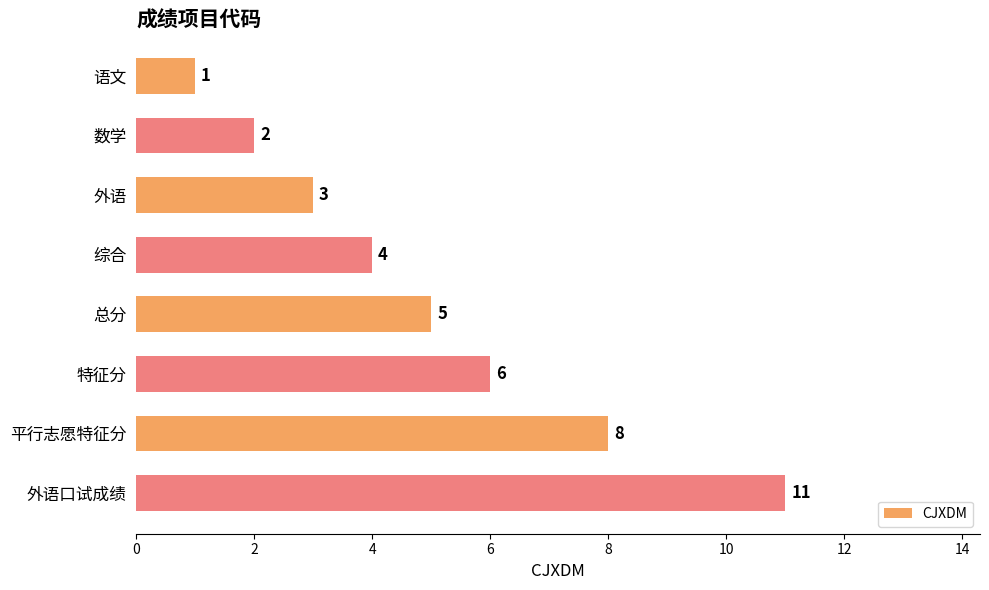

How many series are shown in this chart?

1